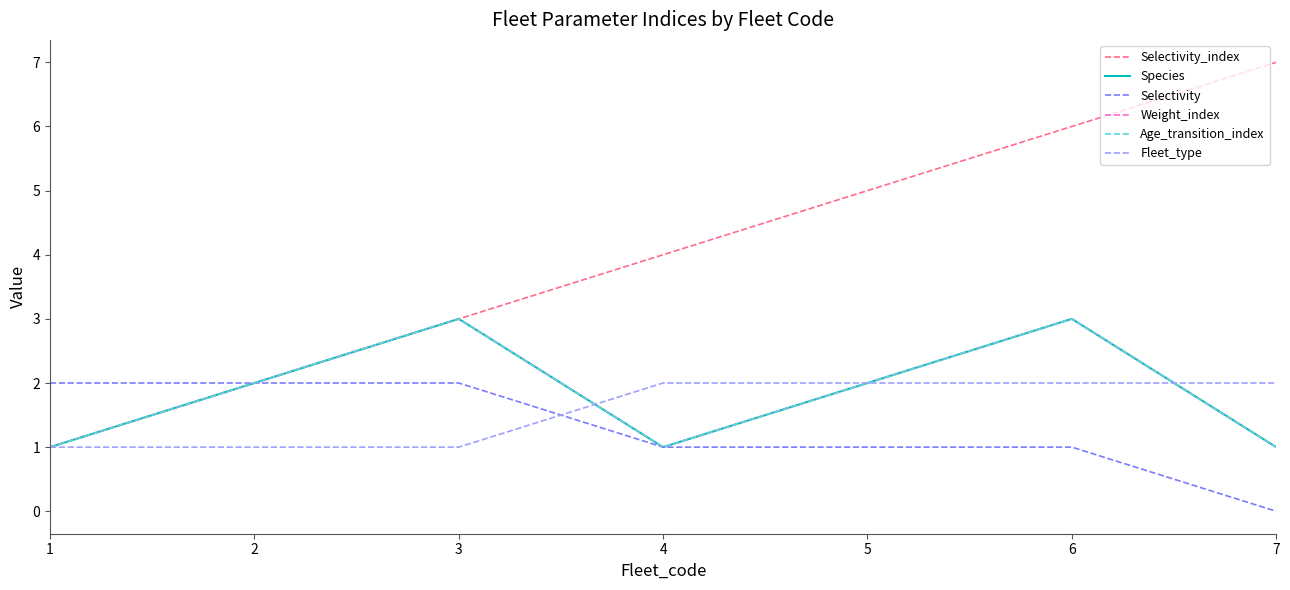

Does the chart have visible grid lines?

No